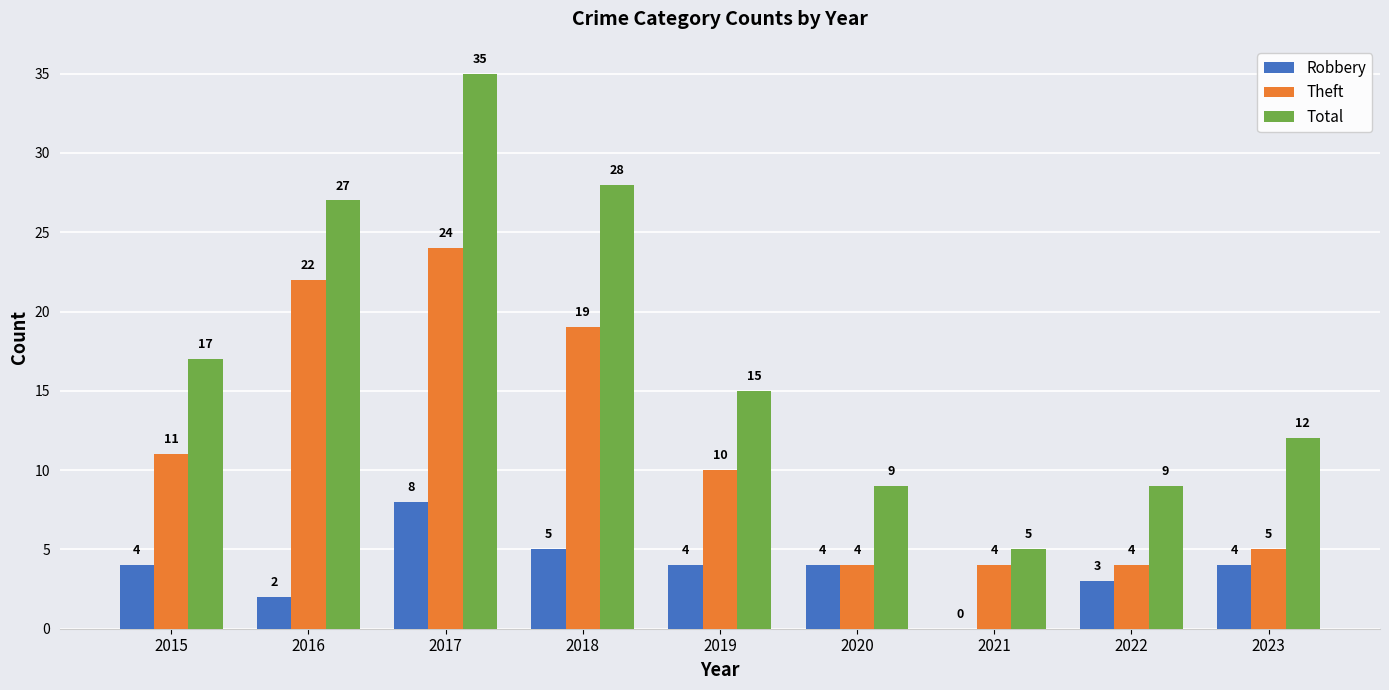

What is the sum of all Robbery values?

34